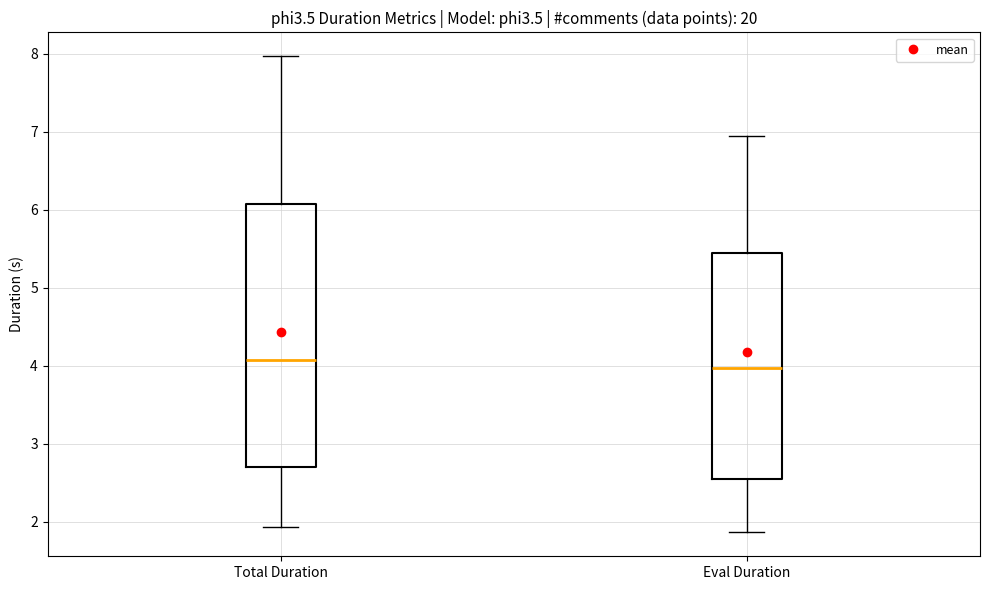

Reading left to right, transcribe this box plot: for each box, give where its median line is, the range the box spans, and where its two whiskers end, as read against the y-axis. The values are not printed on the chart, so give them approximately, as read against the axis.

Total Duration: median 4.1, box 2.7 to 6.1, whiskers 1.9 to 8.0
Eval Duration: median 4.0, box 2.6 to 5.4, whiskers 1.9 to 7.0